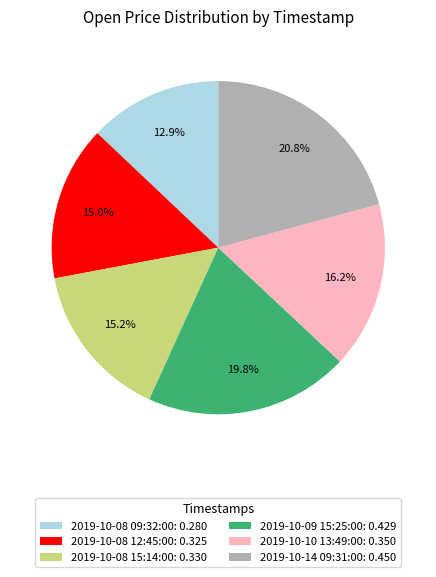

To the nearest percent, what is the difference between the largest and smallest slice percentages?

8%